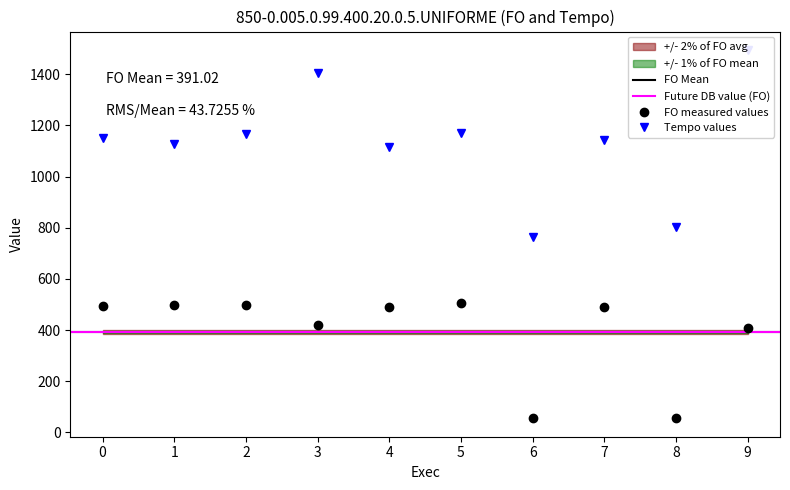

Reading left to right, list all the values displayed in this chart.

FO: 0=492.4	1=496.4	2=498.5	3=420.3	4=489.8	5=504.0	6=54.8	7=489.7	8=55.0	9=409.4
Tempo: 0=1151.8	1=1126.2	2=1167.9	3=1405.8	4=1117.3	5=1169.1	6=765.4	7=1142.4	8=801.6	9=1495.3